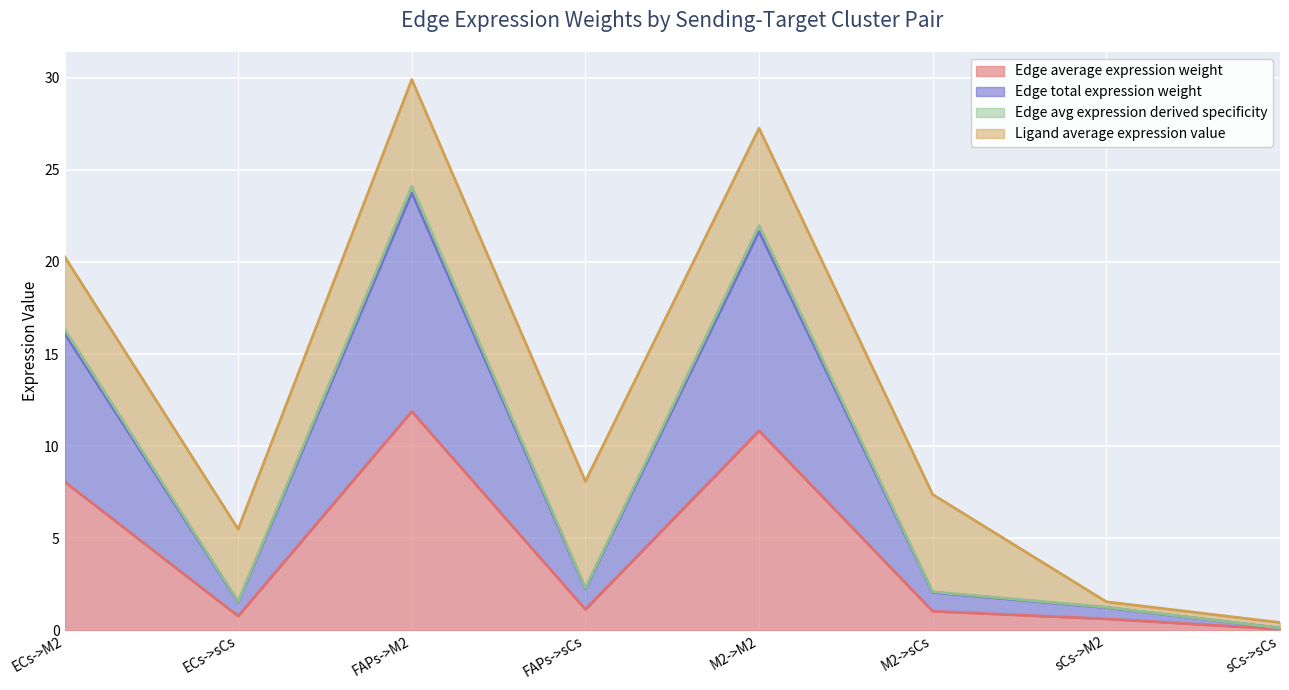

At how many categories does at least one series exceed 14?

3